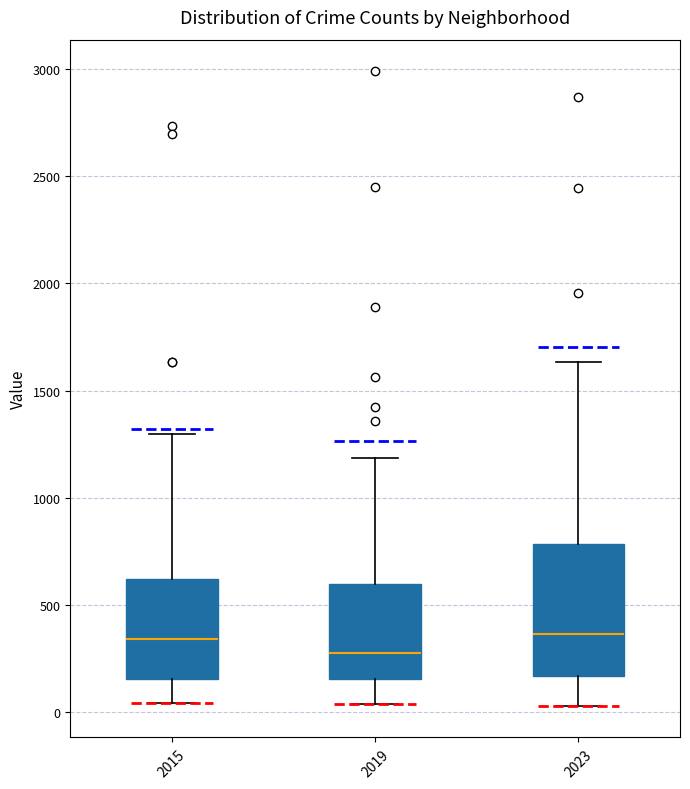

Reading left to right, transcribe this box plot: for each box, give where its median line is, the range the box spans, and where its two whiskers end, as read against the y-axis. The values are not printed on the chart, so give them approximately, as read against the axis.

2015: median 350, box 150 to 600, whiskers 50 to 1300
2019: median 300, box 150 to 600, whiskers 50 to 1200
2023: median 350, box 150 to 800, whiskers 50 to 1650